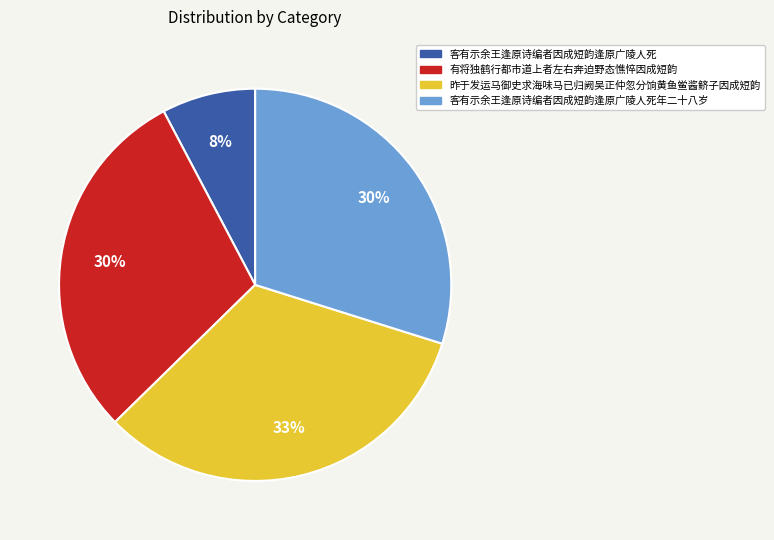

How many segments does this pie chart have?

4